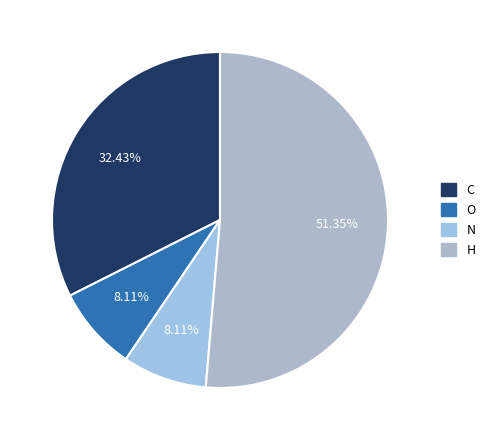

The N slice represents 18% of the pie. True or false?

False